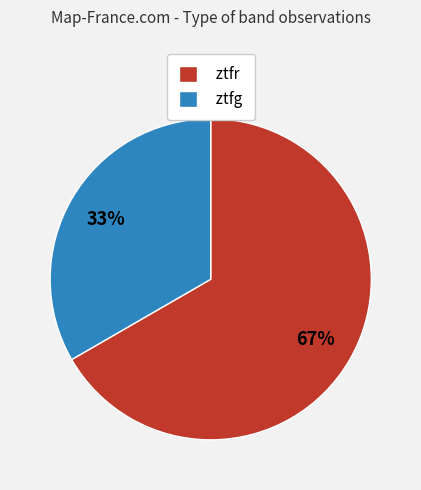

Rank the categories by value from lowest to highest.

ztfg, ztfr